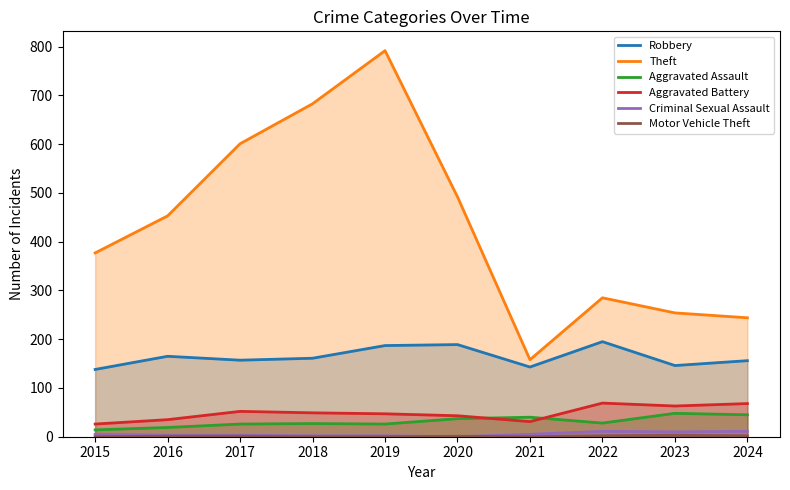

Which series changed the most between 2019 and 2021?

Theft